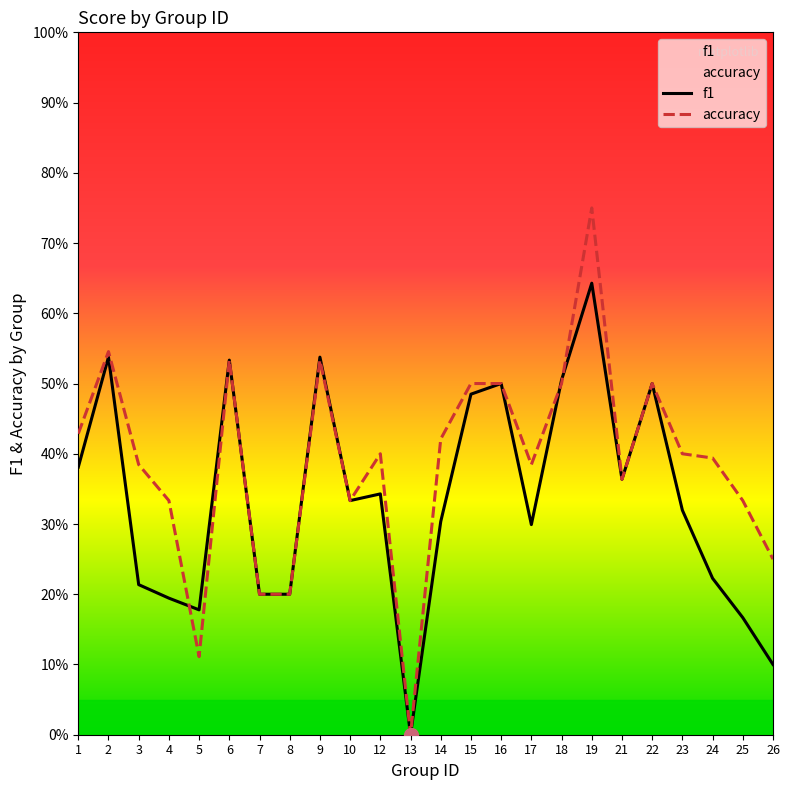

How many times do f1 and accuracy cross each other?

3